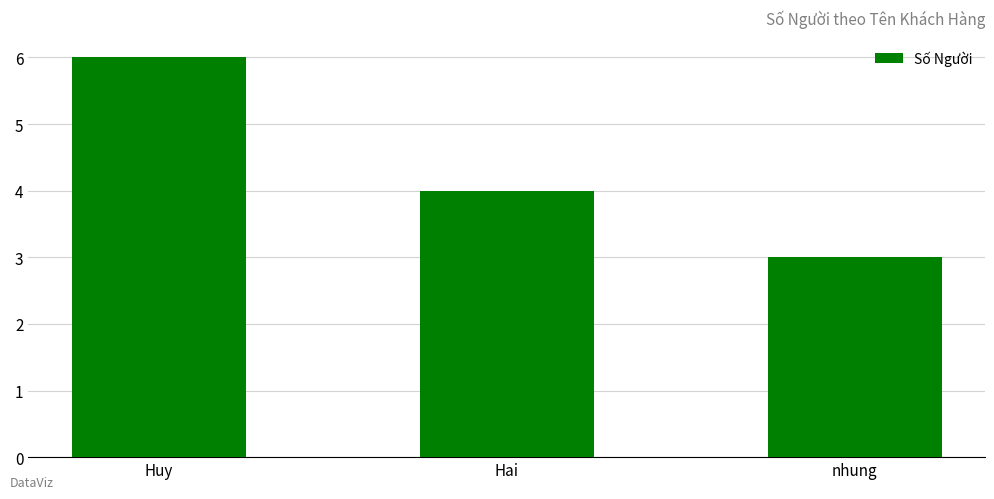

Does the chart contain stacked bars?

No